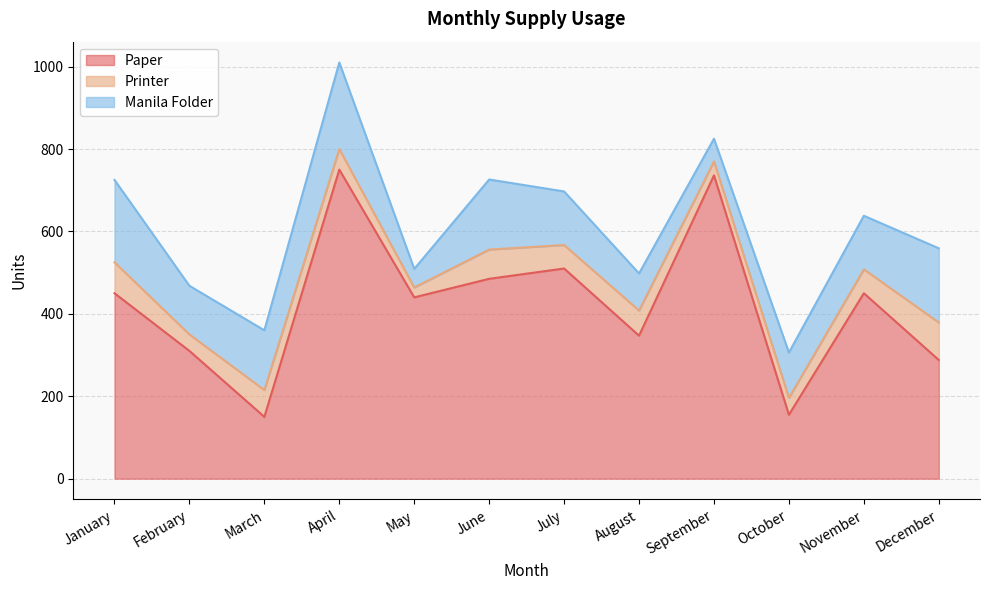

The value of Manila Folder at December is 94. True or false?

False